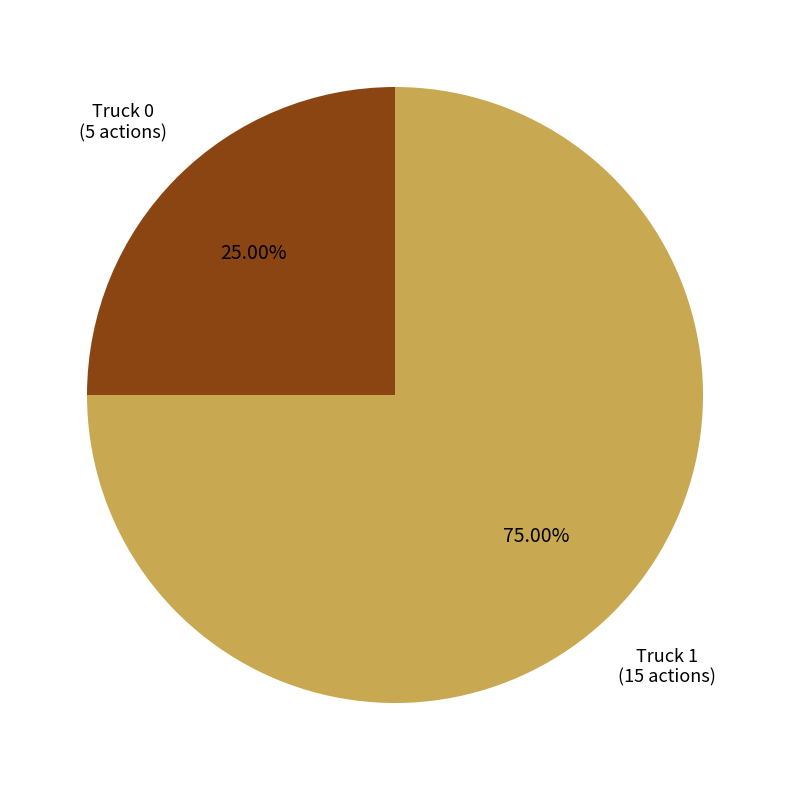

Does any single category account for the majority?

Yes